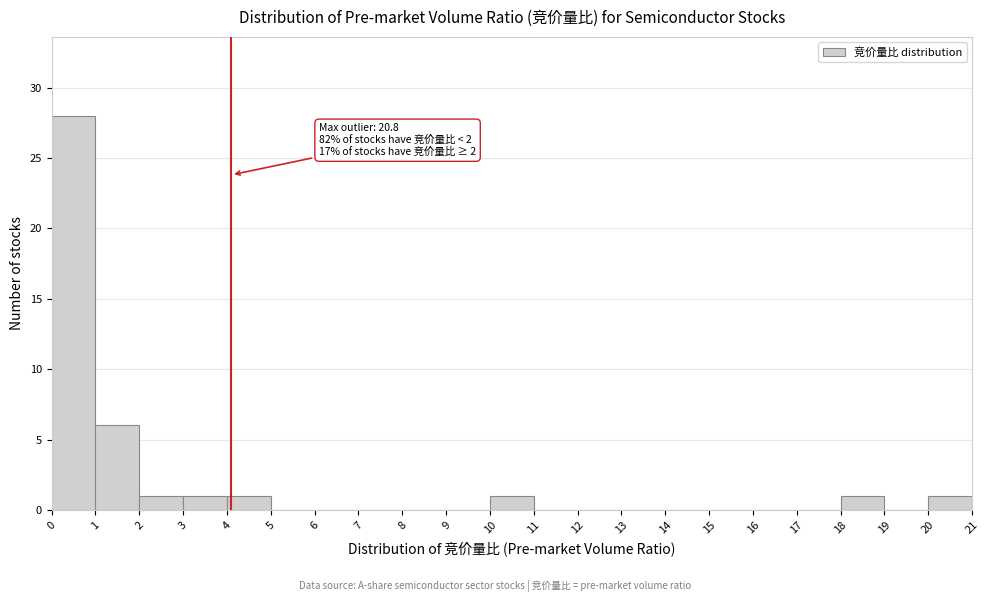

Over which range of the x-axis is the bar tallest?

0 to 1